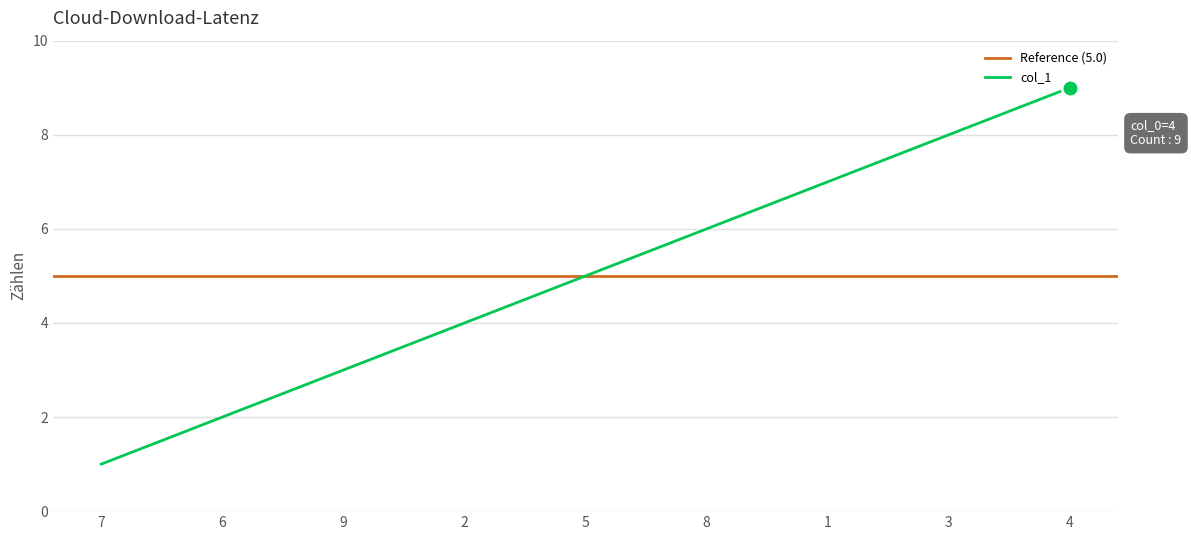

Rank the categories by value from lowest to highest.

7, 6, 9, 2, 5, 8, 1, 3, 4